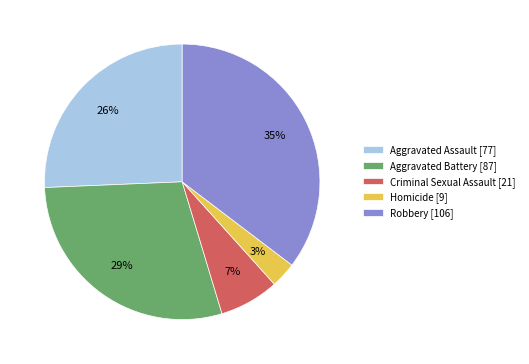

Is there any slice that represents more than half of the pie?

No